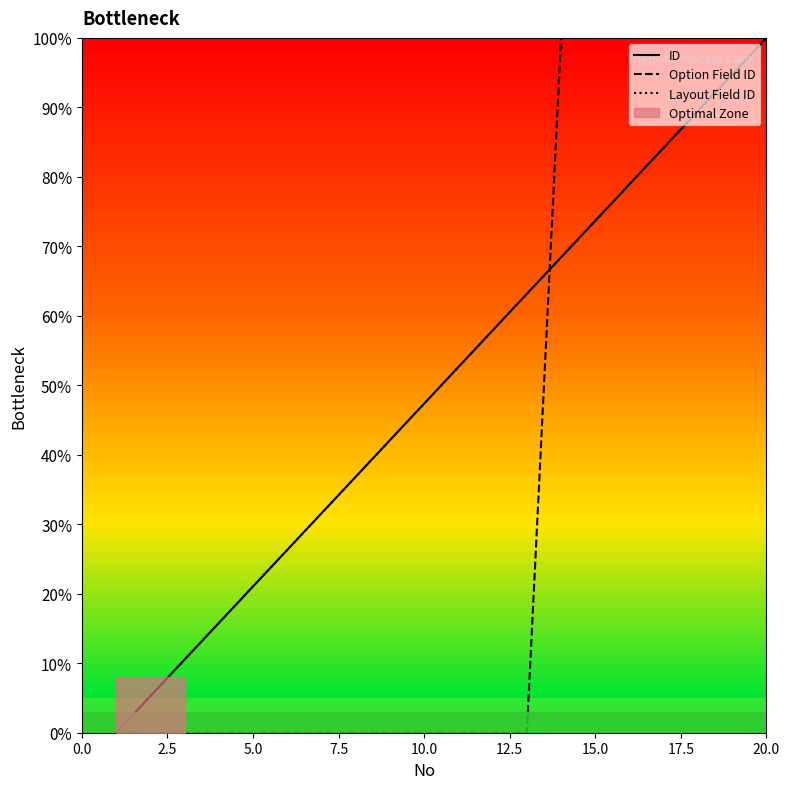

True or false: ID has more than 0 points higher than both neighbors.

False